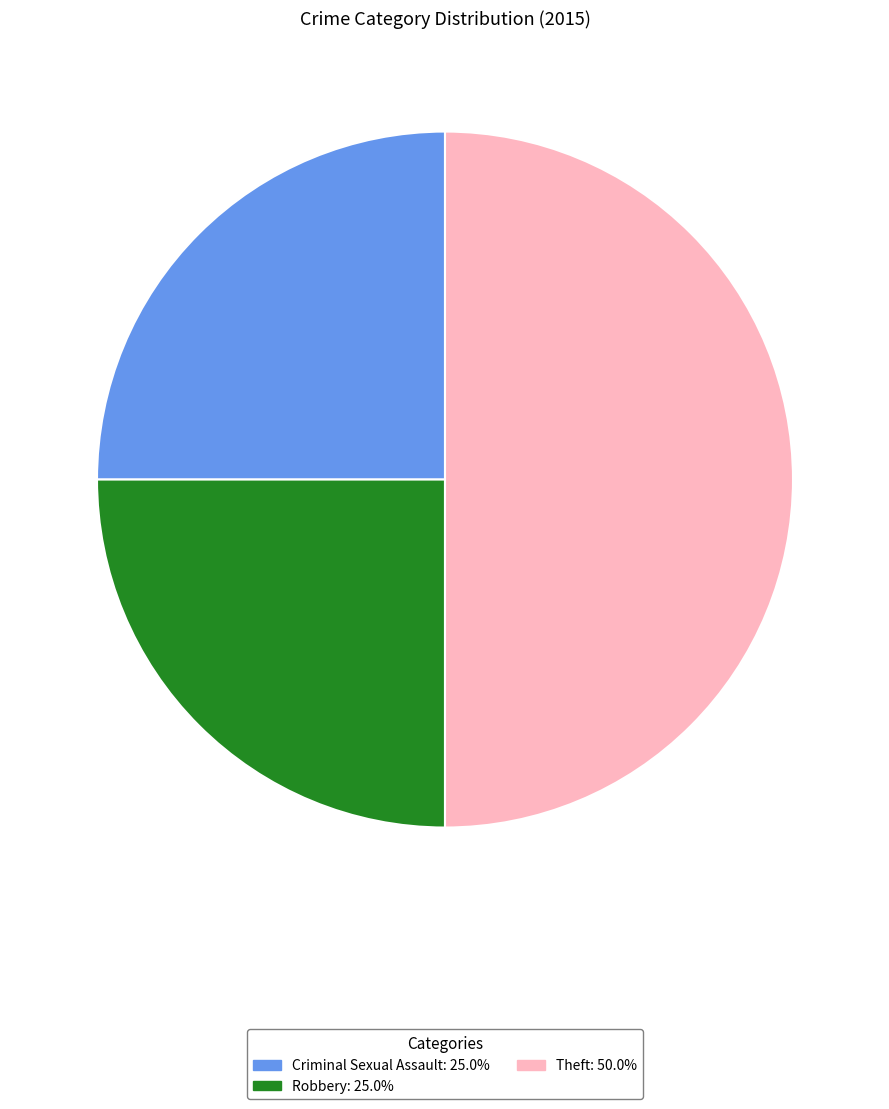

Which category has the biggest portion of the pie?

Theft